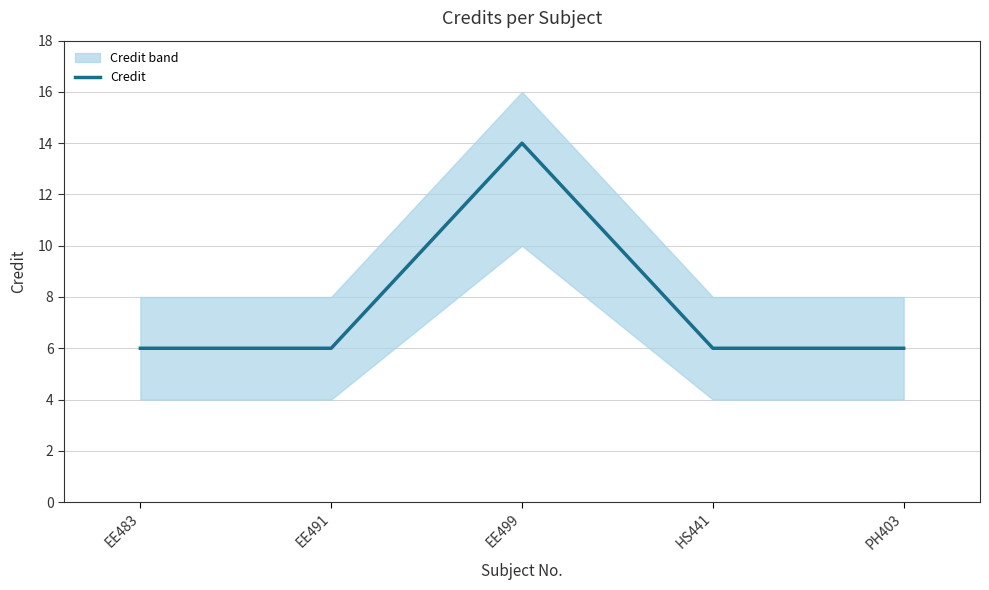

Which has a higher value, EE499 or EE491?

EE499